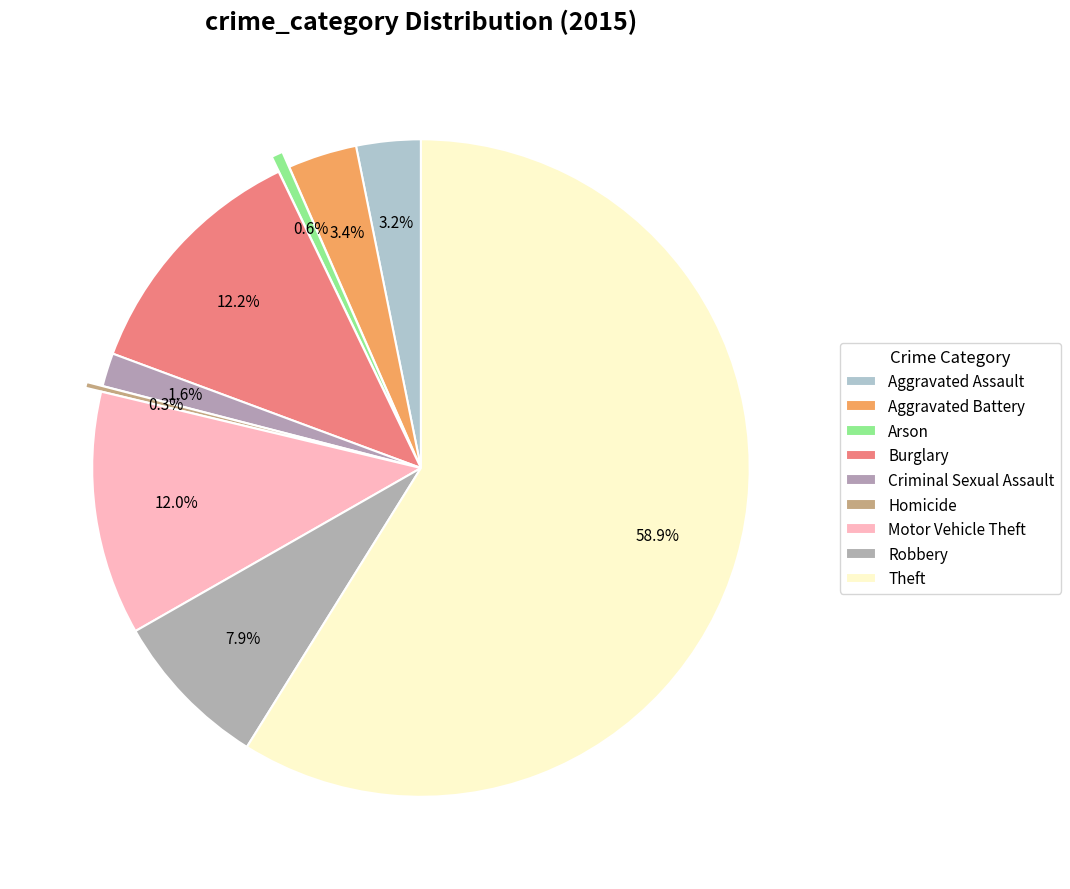

Is it true that Burglary is 20% of the pie?

False